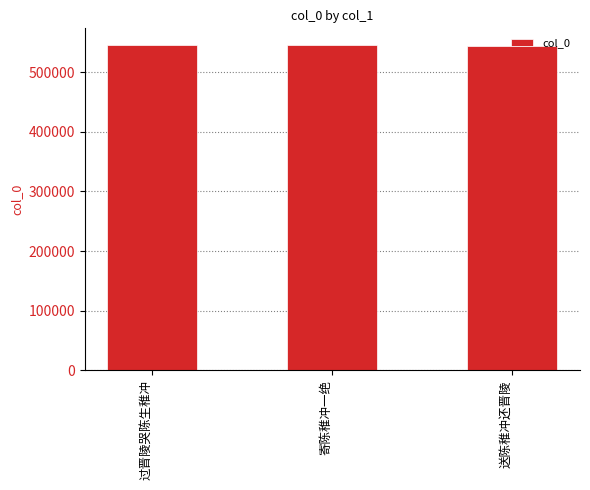

What is the smallest value displayed?

544685